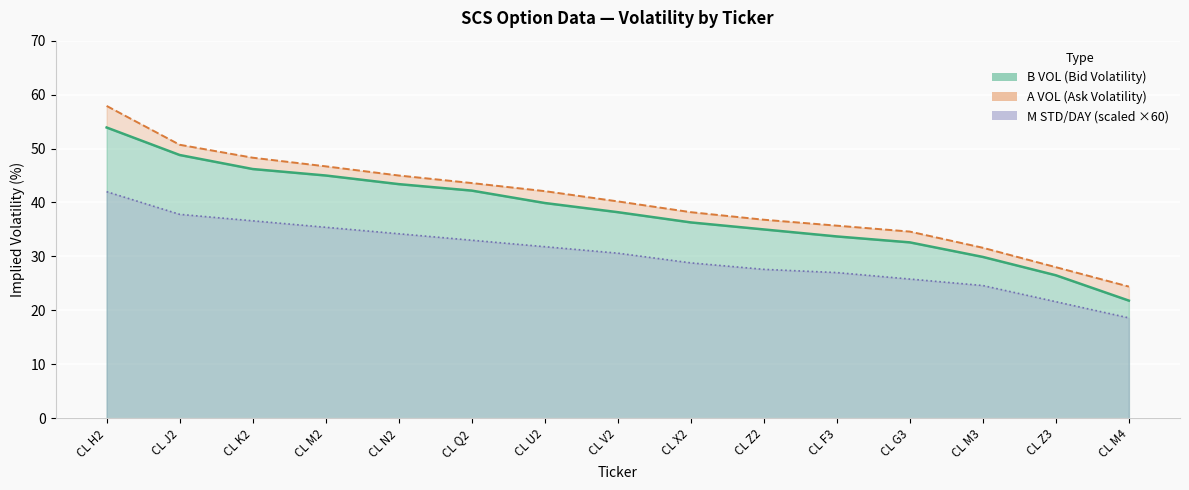

List the series in order of their overall mean, lowest first.

M STD/DAY, B VOL, A VOL